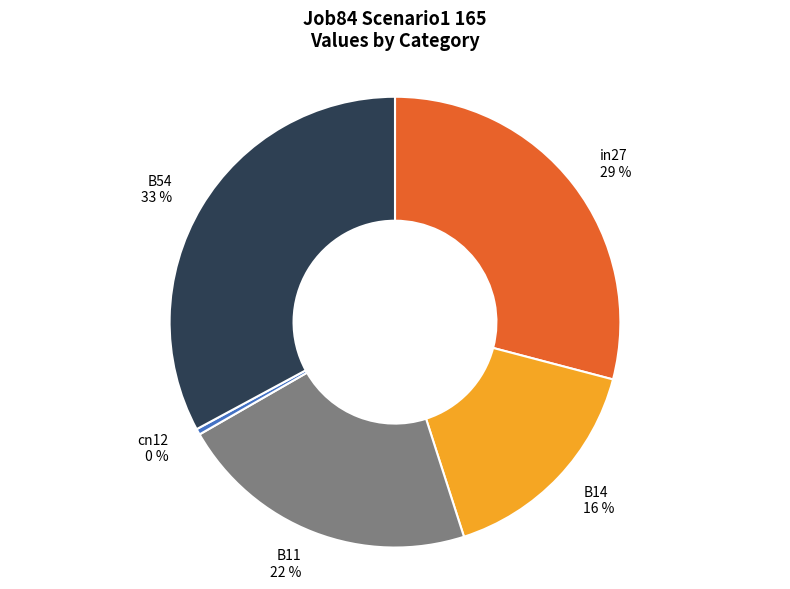

Does cn12 represent more than half of the total?

No